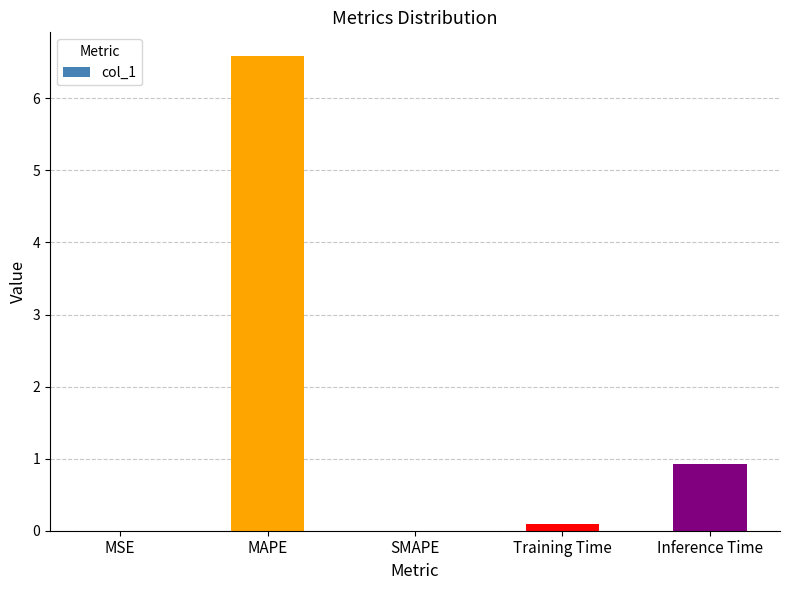

Where is the data nearest to the value 3?

Inference Time